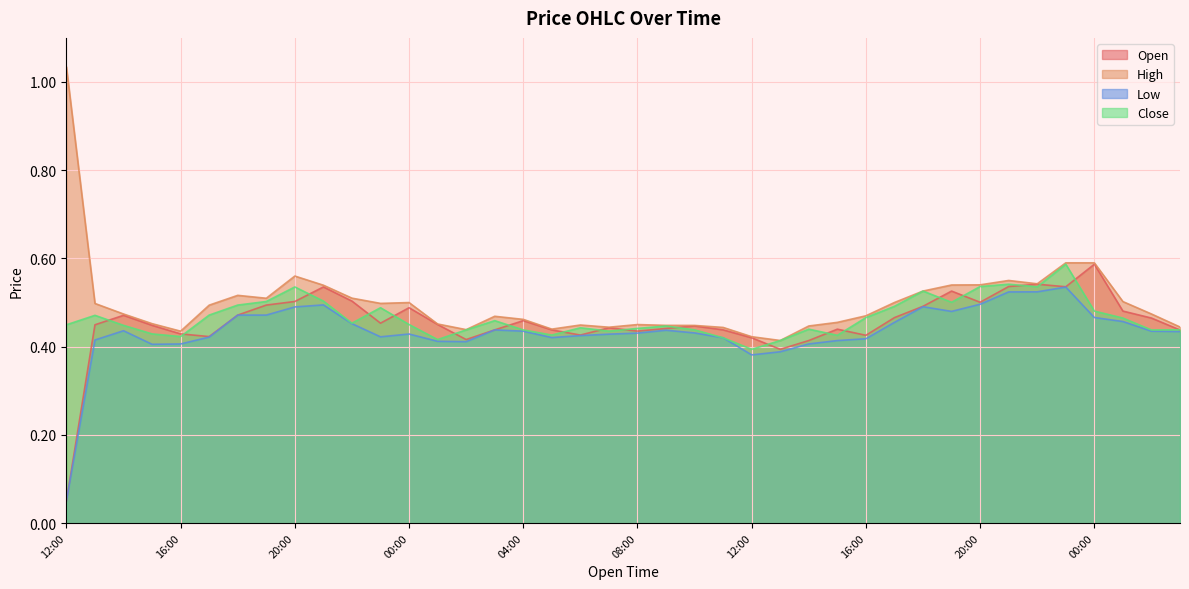

Which series has the largest total across all categories?

High